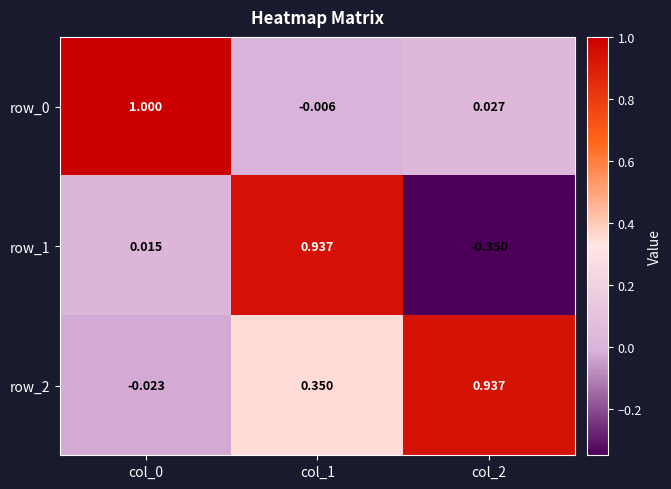

Is the value of row_0 at col_2 greater than the value of row_2 at col_2?

No